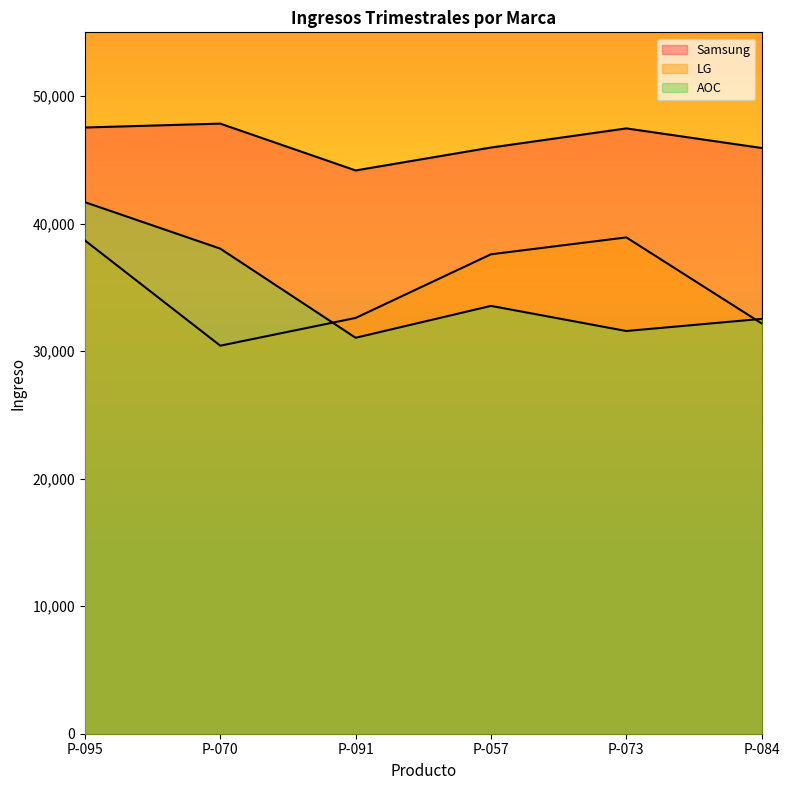

What are all the series names shown in the legend?

Samsung, LG, AOC